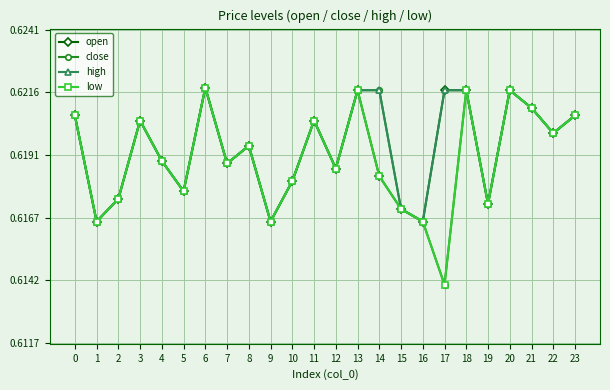

Is the value of low at 22 greater than the value of high at 15?

Yes